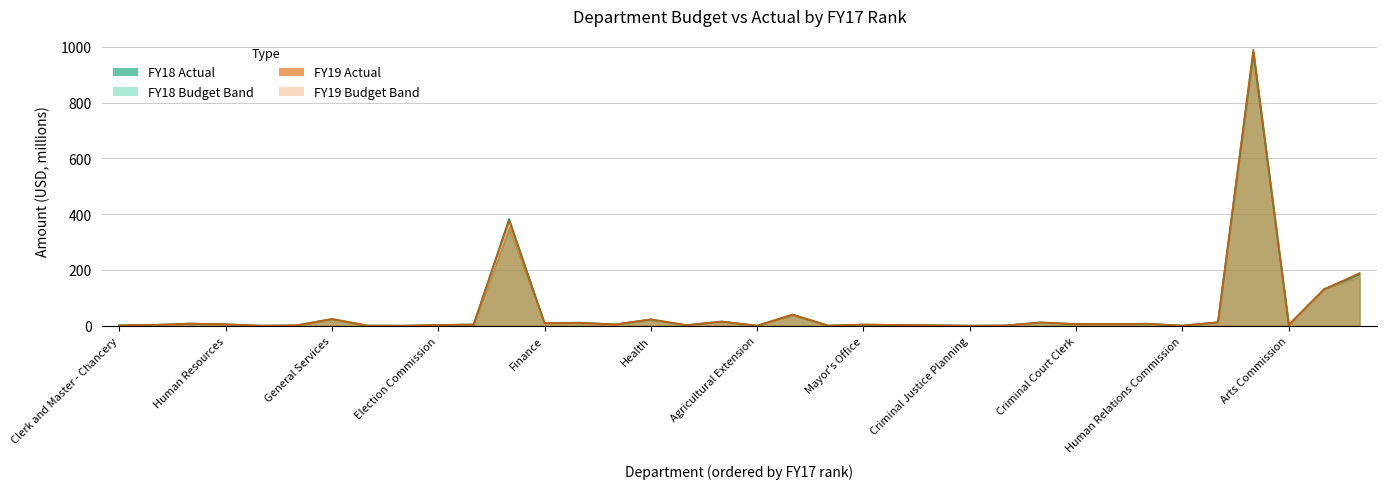

What is the difference between the maximum and minimum values in the FY18 Budget series?

979.3